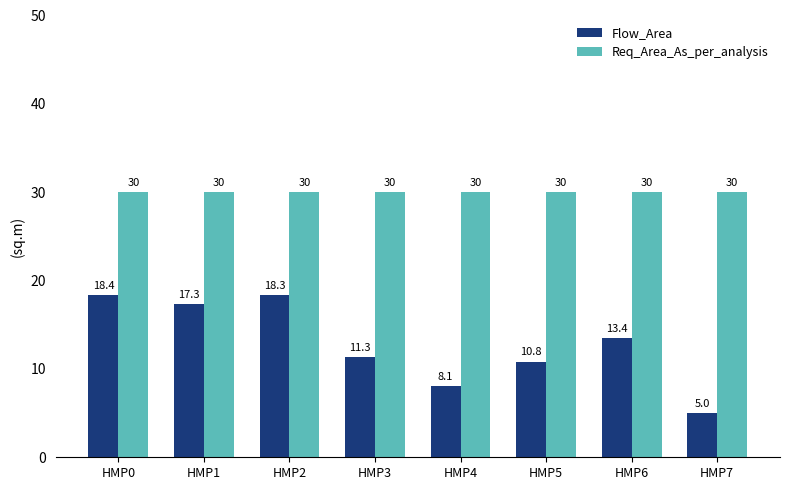

What is the difference between the highest and lowest values at HMP1?

12.7